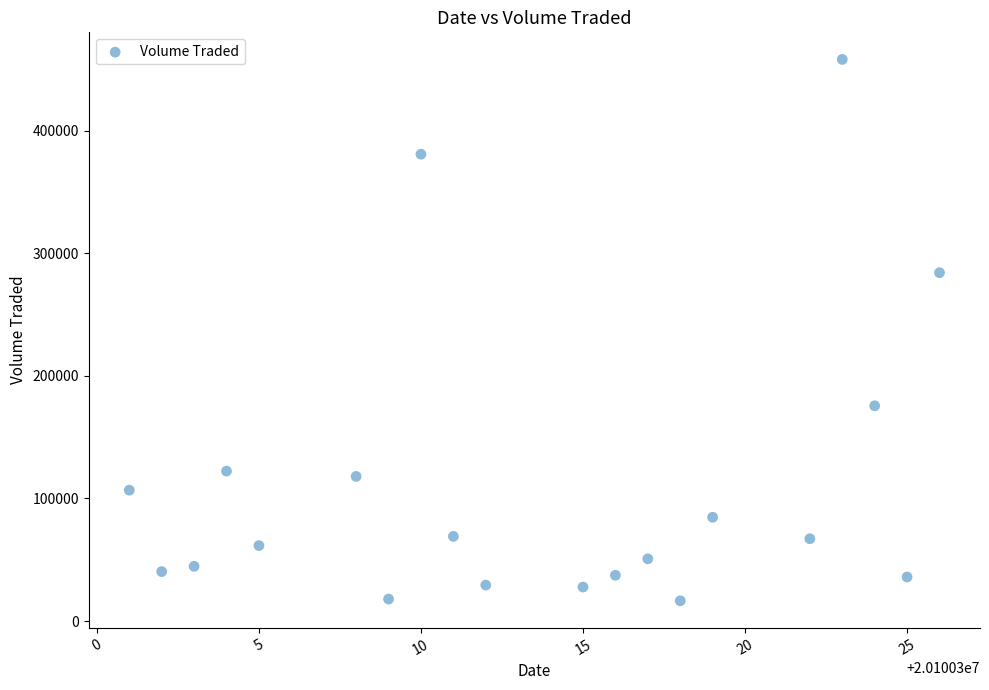

What is the range of Y values (max minus min)?

441400